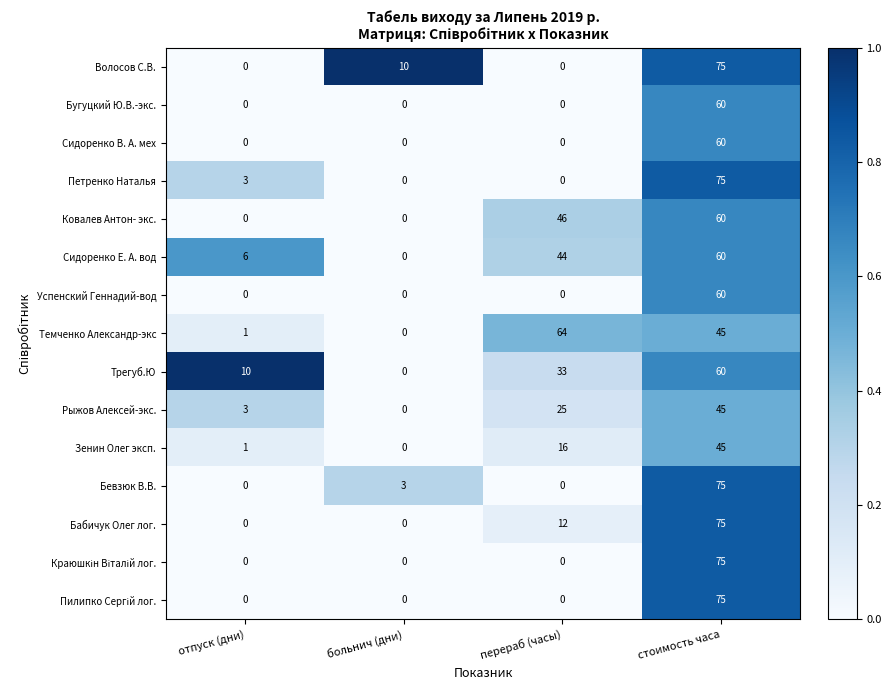

At which label is Бабичук Олег лог. closest to 37?

перераб (часы)